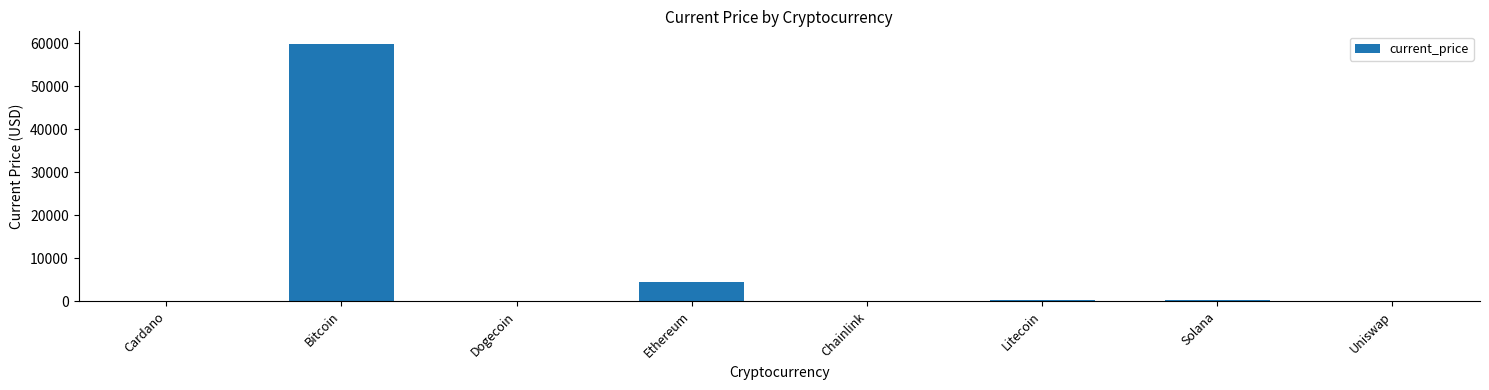

Is it true that the value at Ethereum is 4384.0?

True